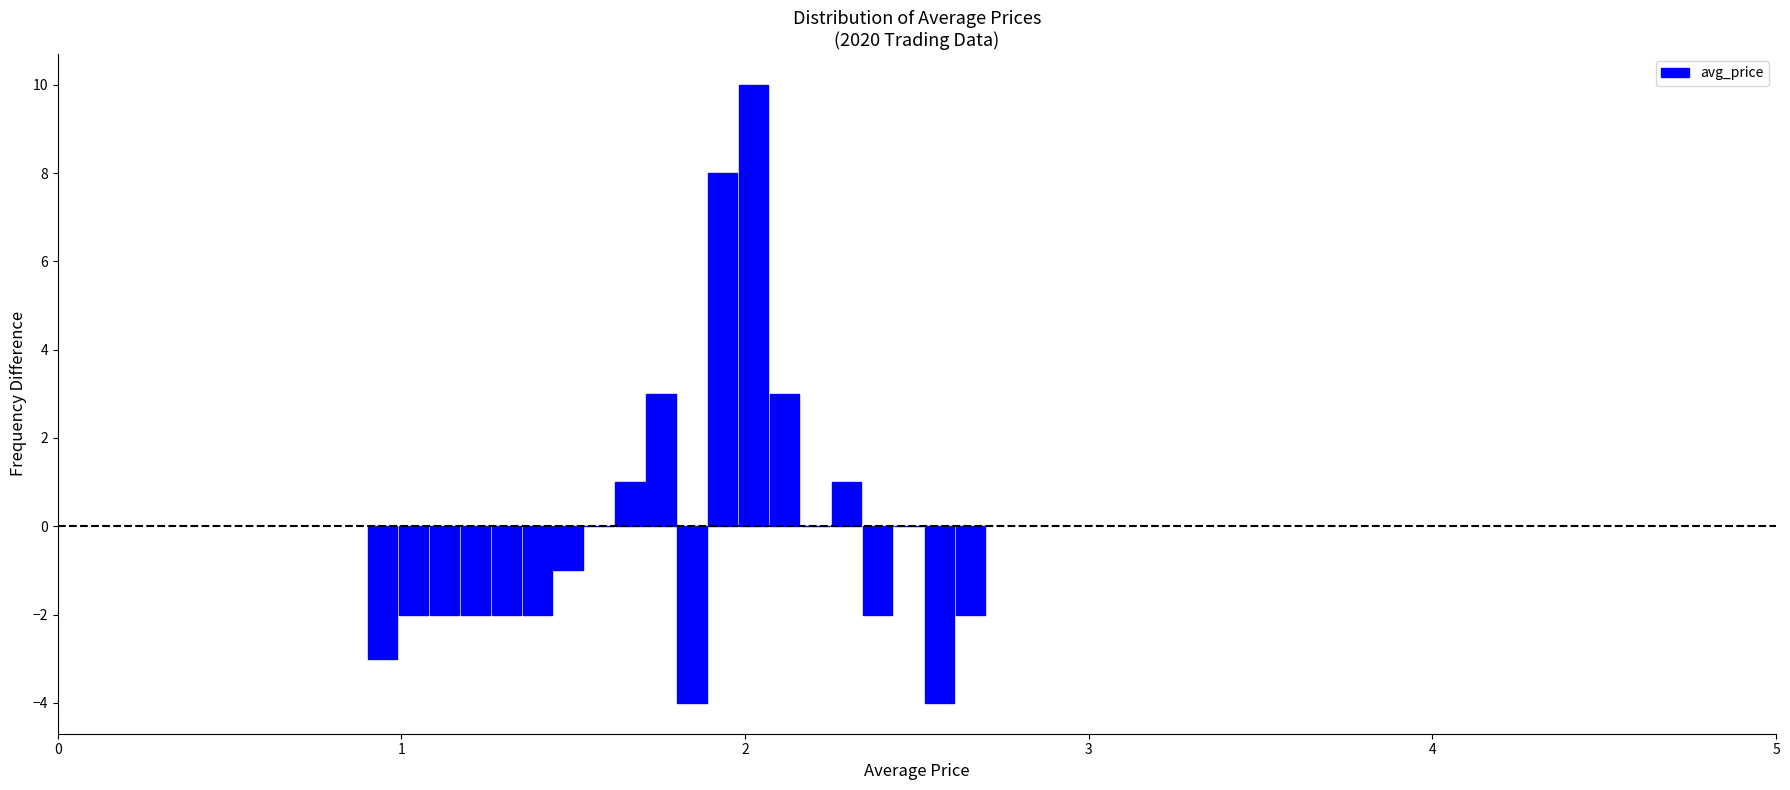

Around what value on the x-axis is the tallest bar? Give the approximate position of its centre, as read against the axis.

2.0